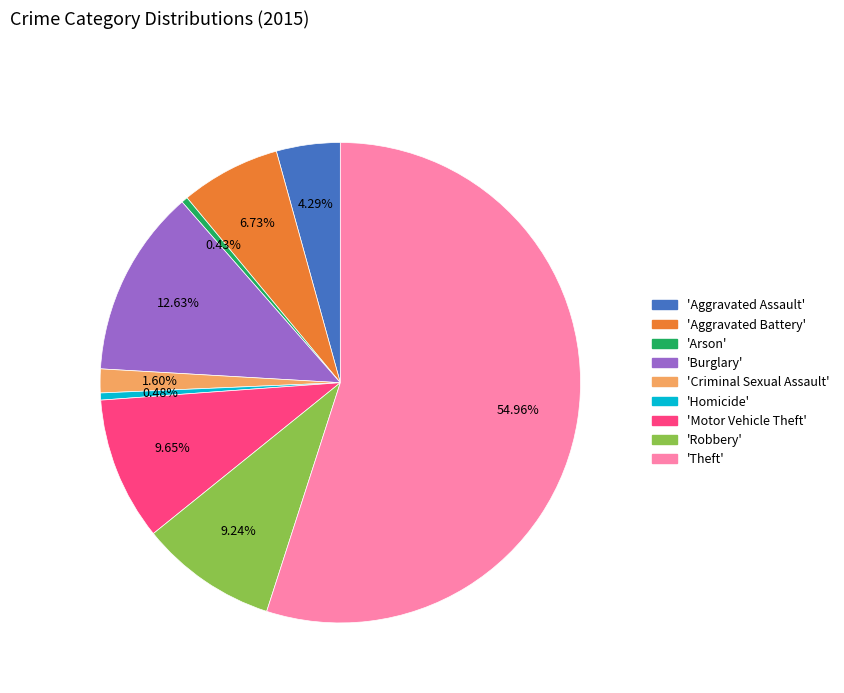

Is there any slice that represents more than half of the pie?

Yes